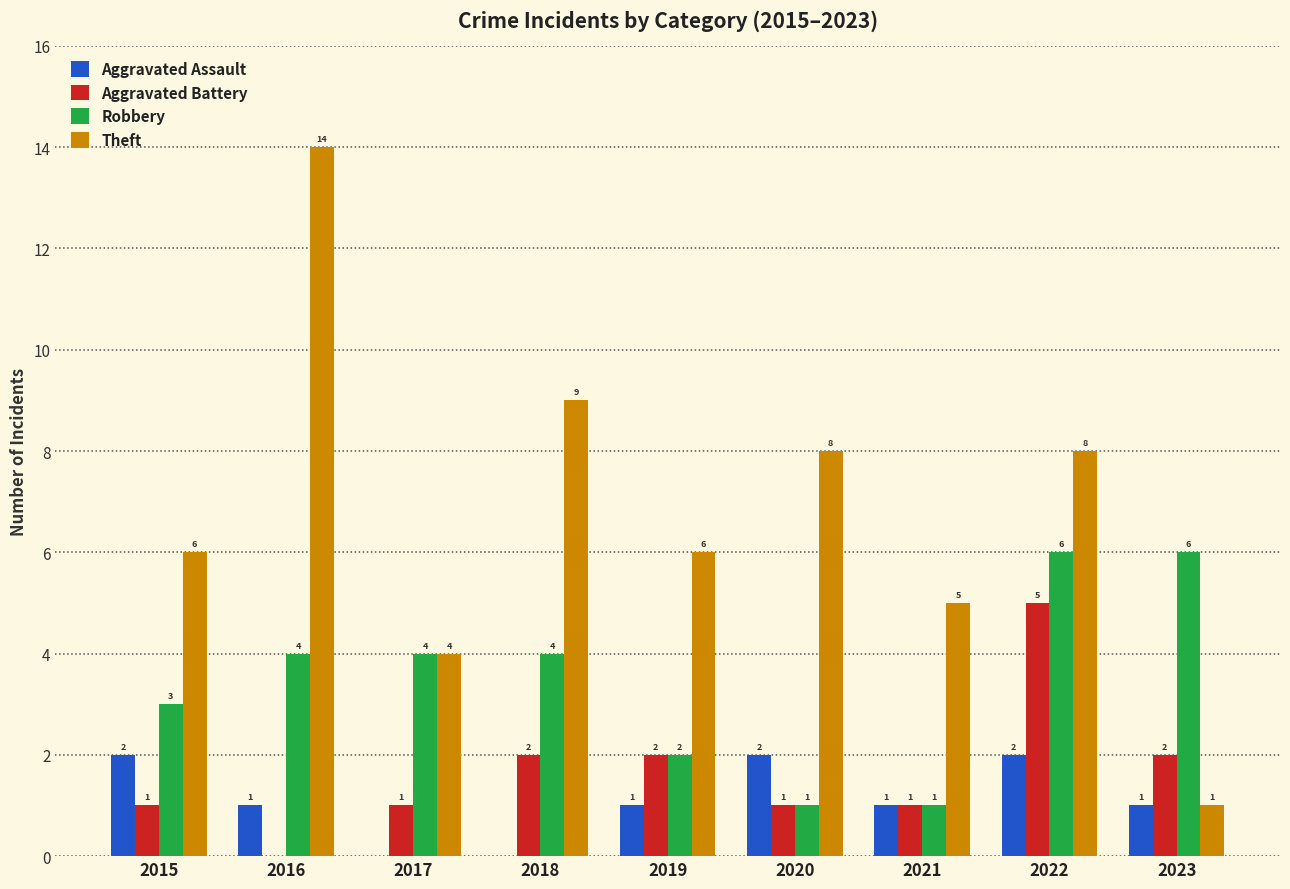

How many Robbery values are between 2 and 4?

5